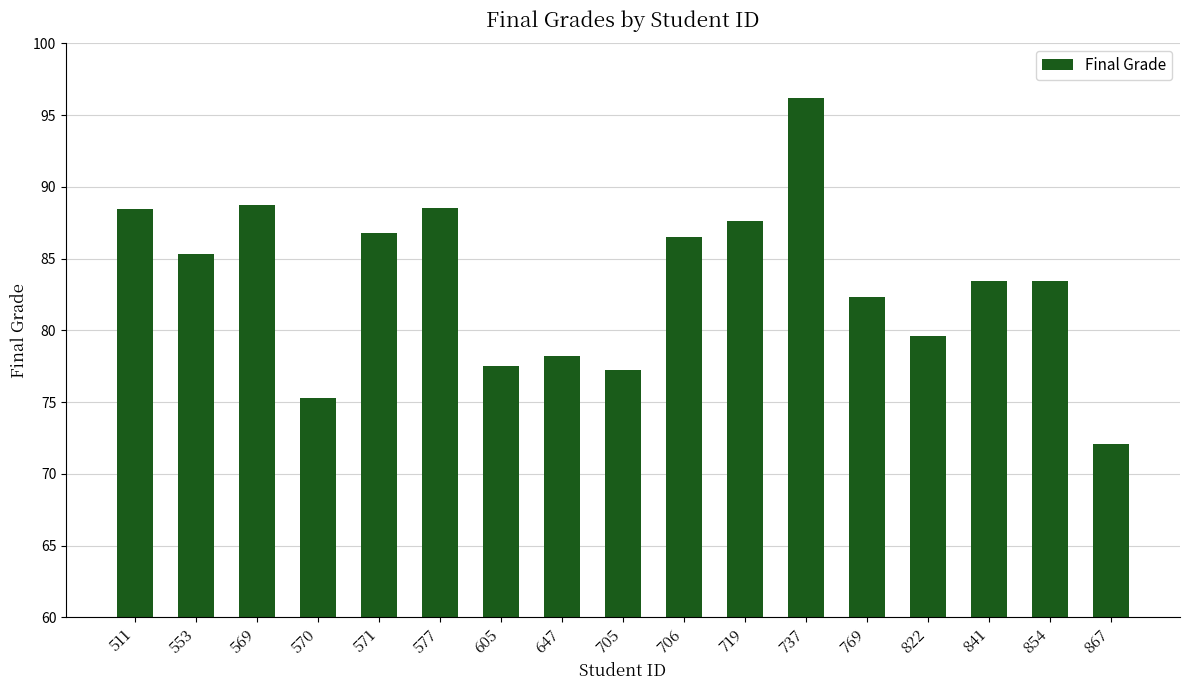

Approximately how many times larger is the value at 647 compared to 705?

1.0